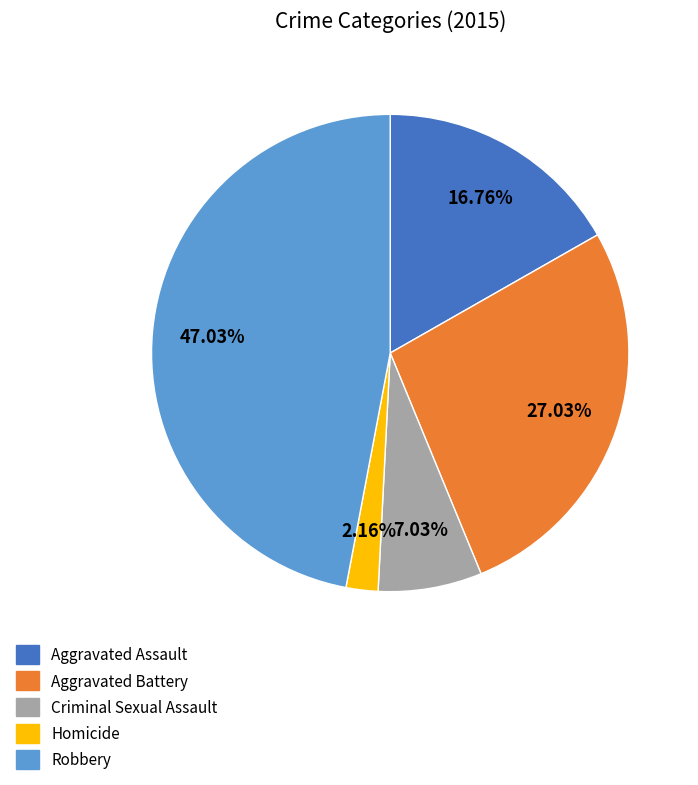

How many slices are in this pie chart?

5